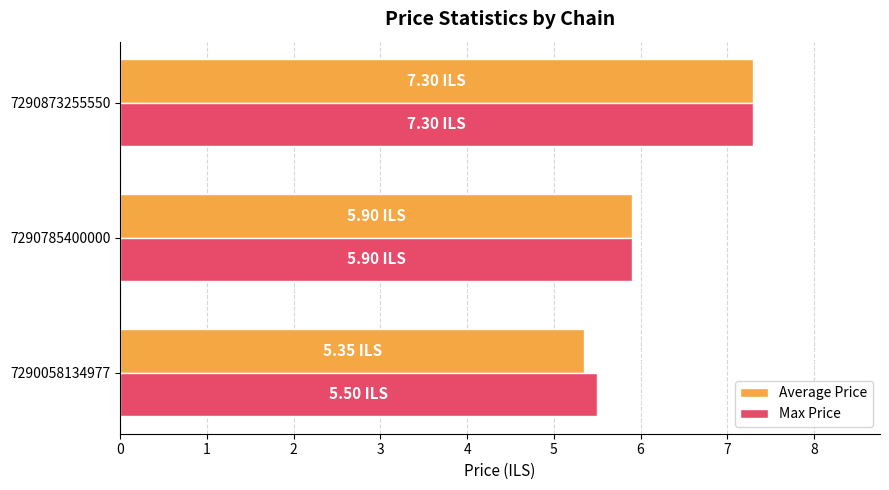

Rank the categories by Average Price value from highest to lowest.

7290873255550, 7290785400000, 7290058134977